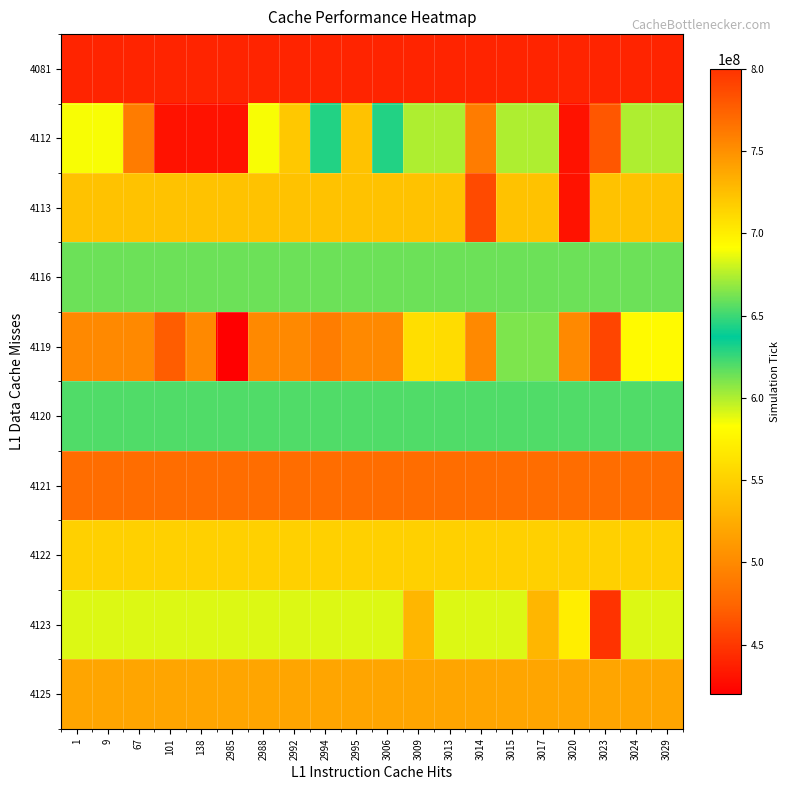

At which category does the chart reach its minimum across all series?

2985